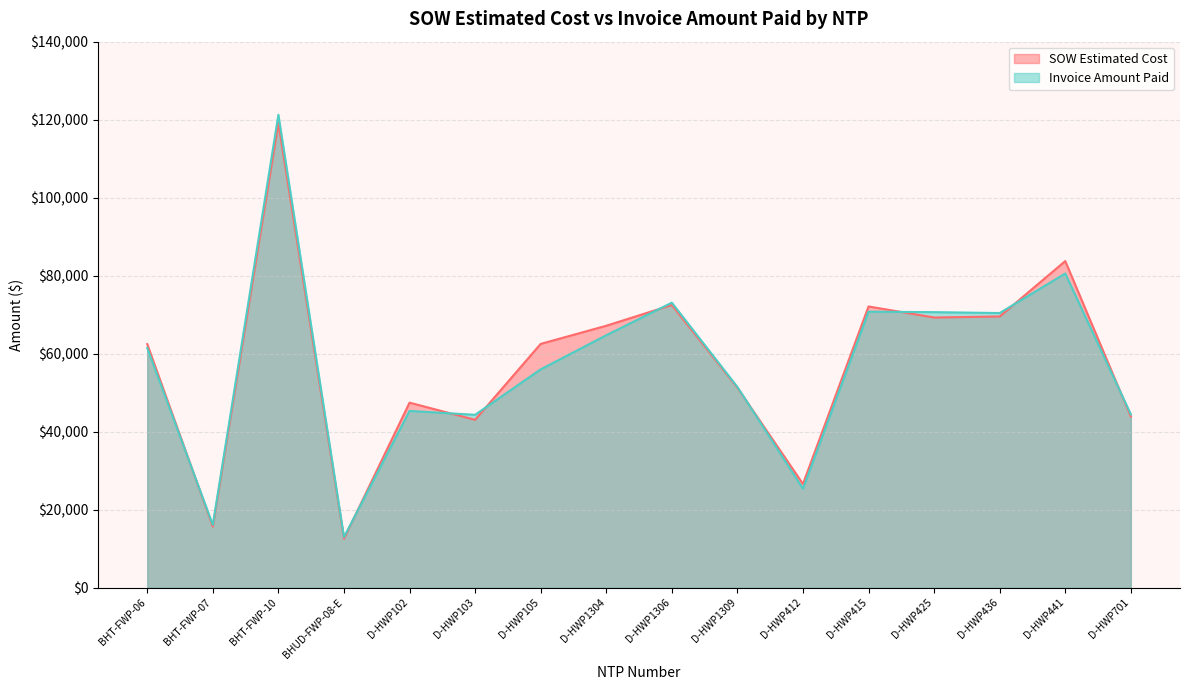

True or false: SOW Estimated Cost and Invoice Amount Paid cross at least once.

True